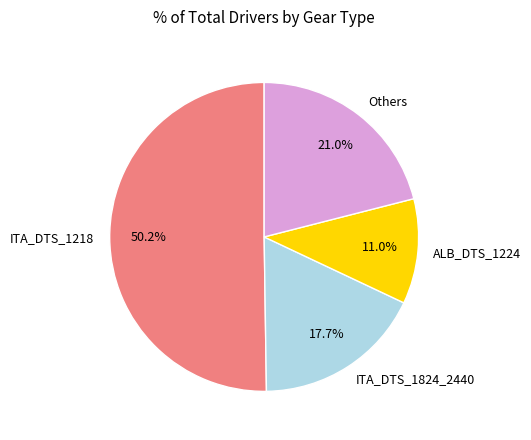

What percentage do ITA_DTS_1824_2440 and ITA_DTS_1218 together represent?

68.0%